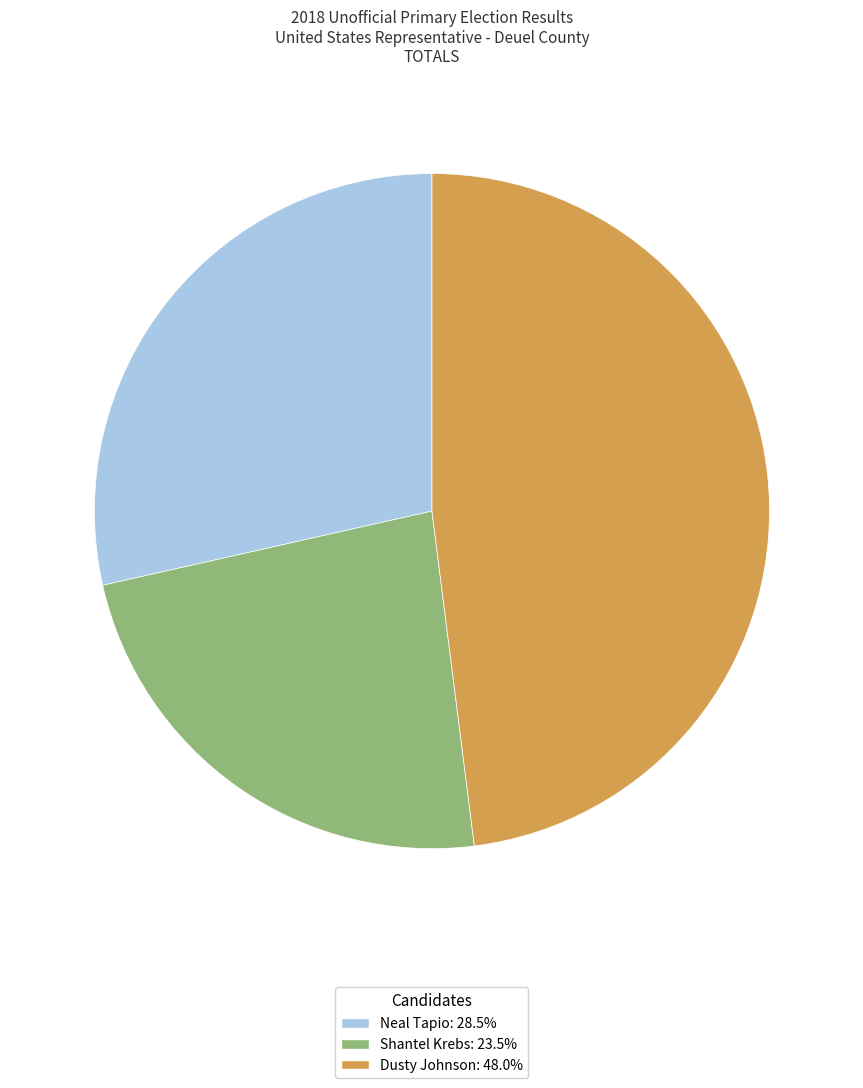

Does Dusty Johnson: 48.0% represent more than half of the total?

No